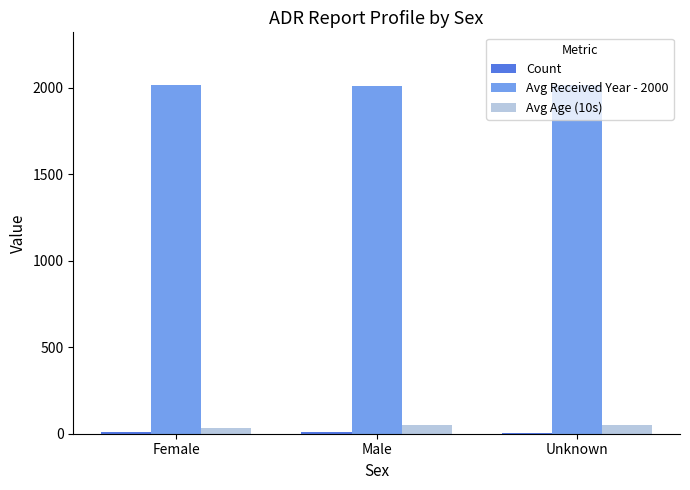

Which series has the largest total across all categories?

Avg Received Year - 2000